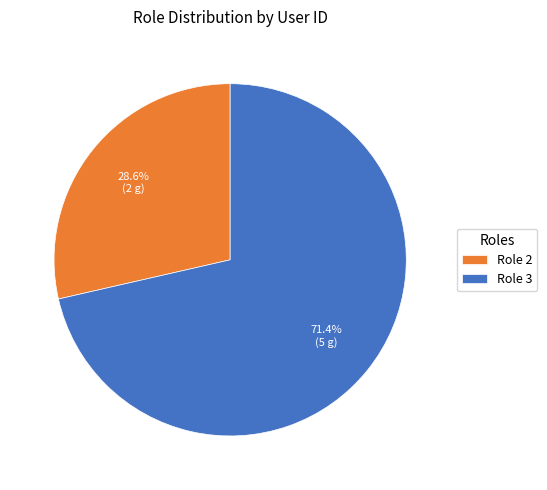

Is there any slice that represents more than half of the pie?

Yes